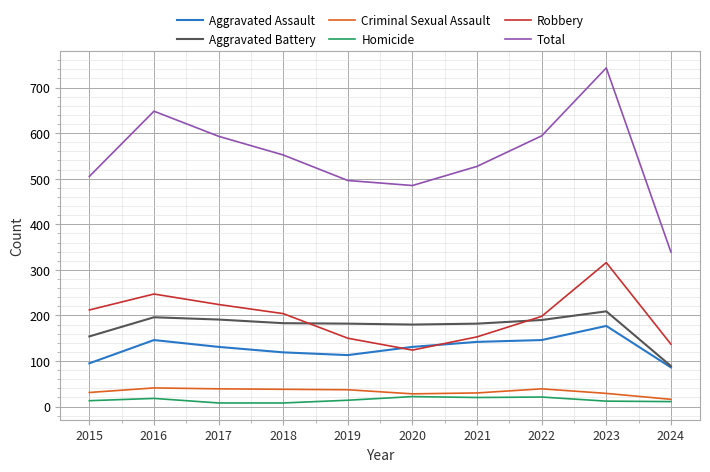

Which series has the largest total across all categories?

Total